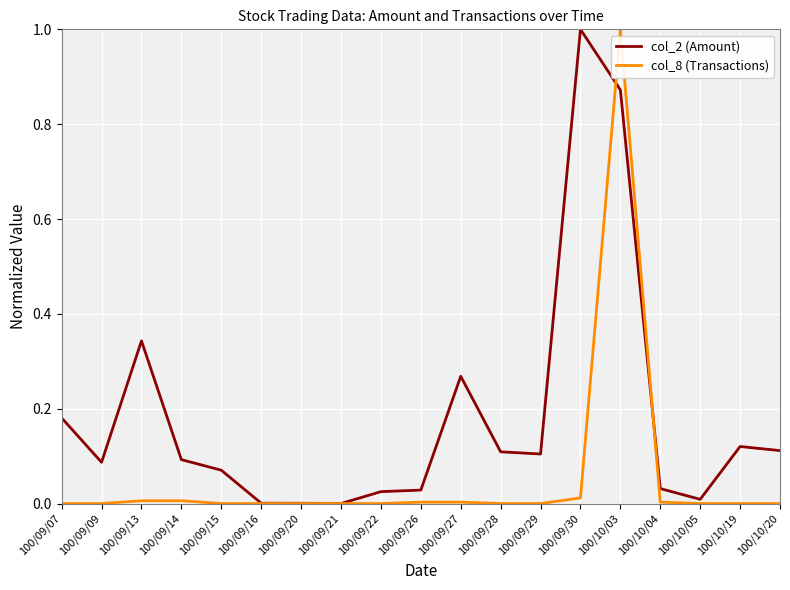

The col_8 (Transactions) series shows -0.6 at 100/10/05. True or false?

False